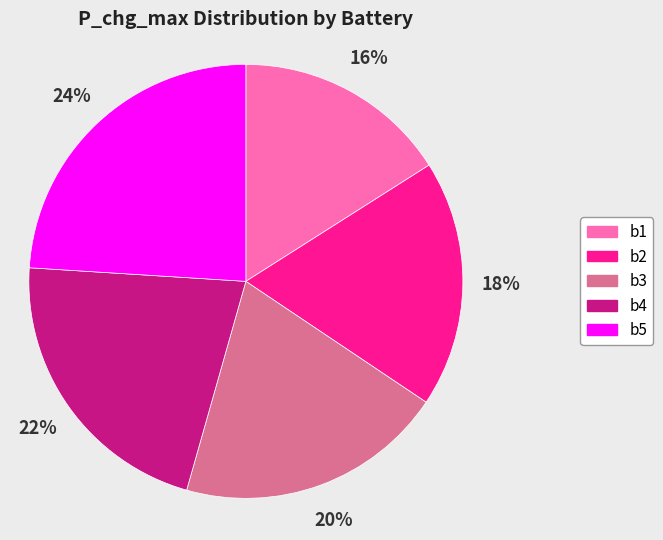

To the nearest percent, what percentage of the pie is b2?

18%